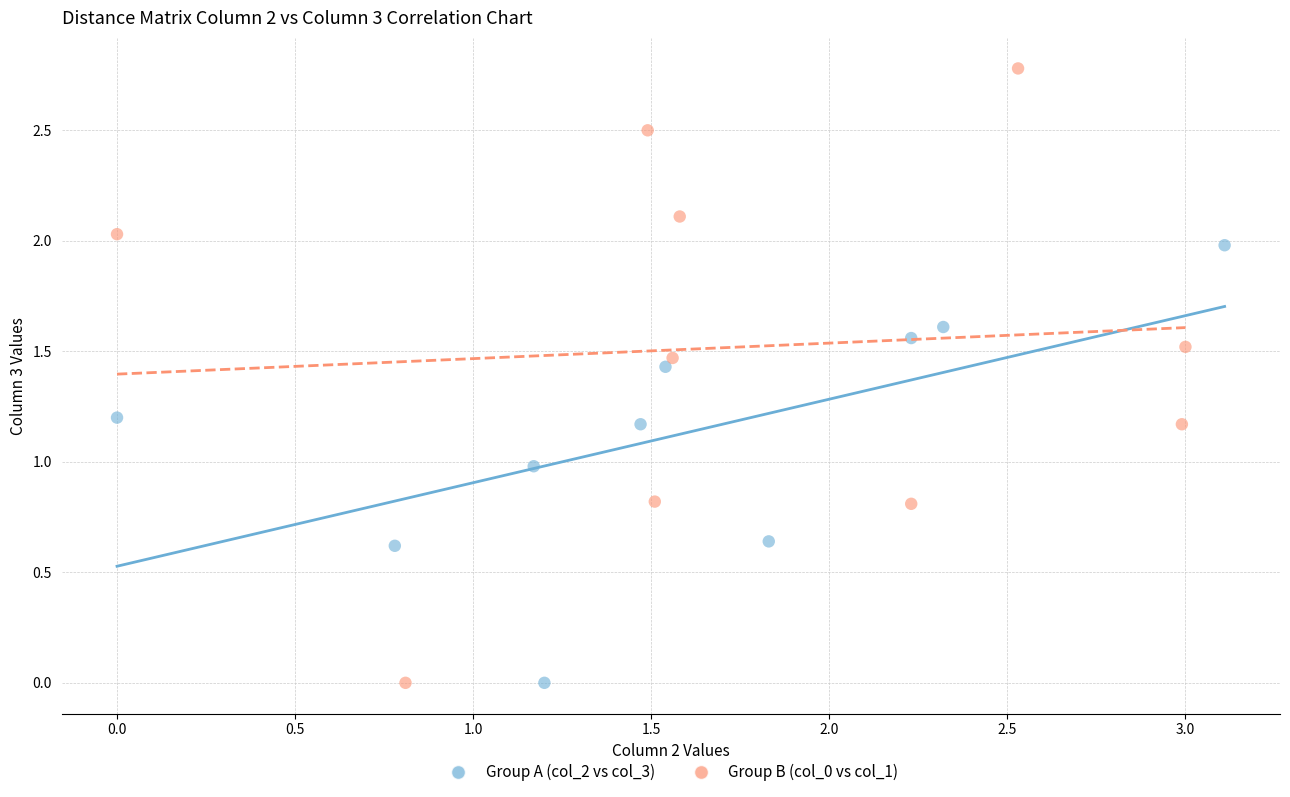

Which series reaches the maximum Y coordinate?

Group B (col_0 vs col_1)